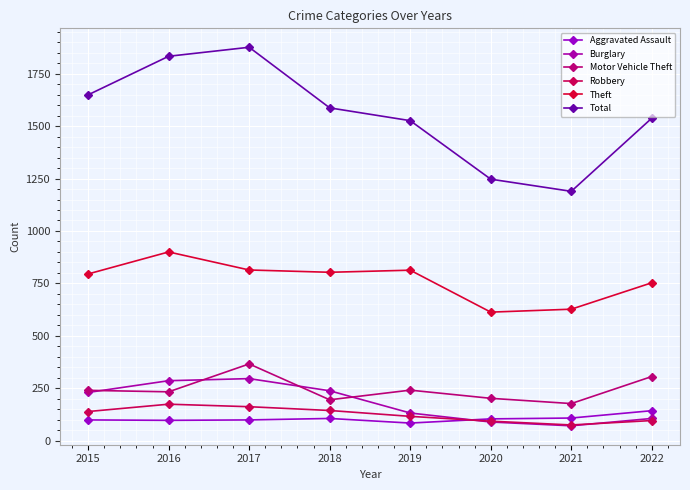

Reading left to right, list all the values displayed in this chart.

Aggravated Assault: 99	97	99	106	84	104	108	143
Burglary: 230	286	296	238	132	89	71	106
Motor Vehicle Theft: 240	233	366	195	241	202	177	306
Robbery: 139	174	162	144	116	93	75	96
Theft: 795	900	814	803	813	613	627	753
Total: 1649	1833	1876	1587	1526	1247	1189	1538